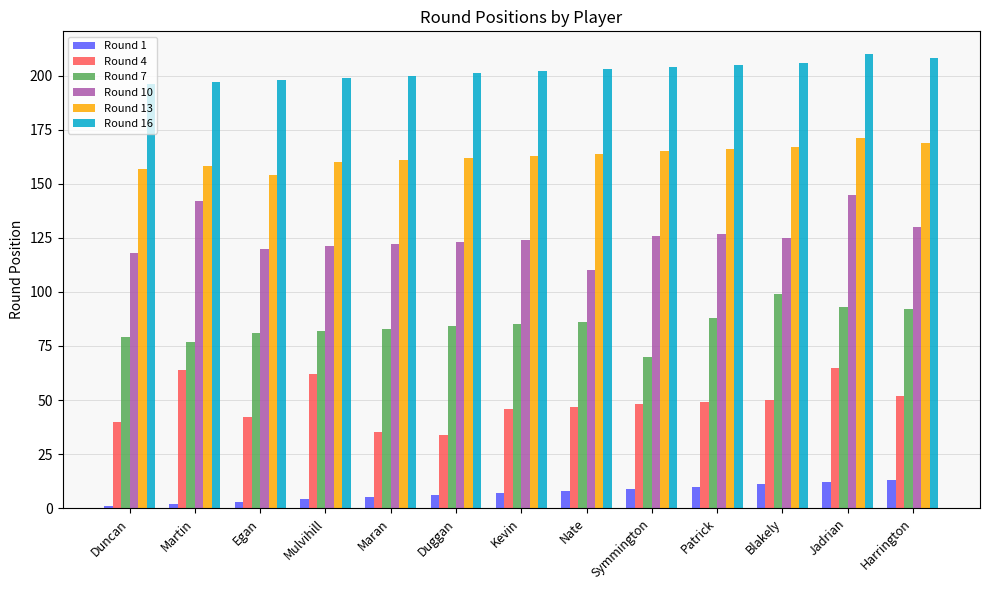

Between Kevin and Symmington, which series saw the biggest shift?

Round 7